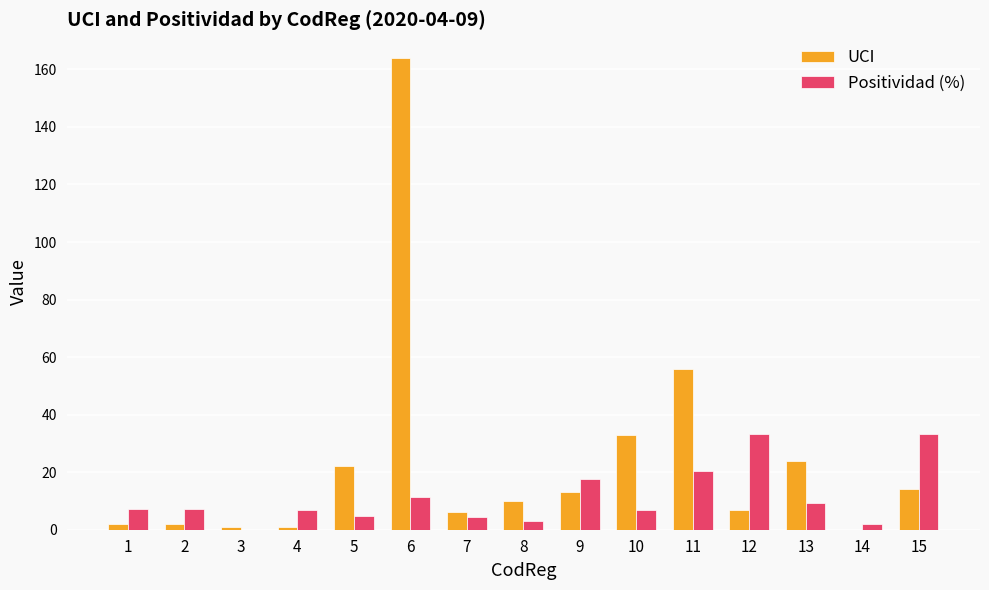

What are all the series names shown in the legend?

UCI, Positividad (%)